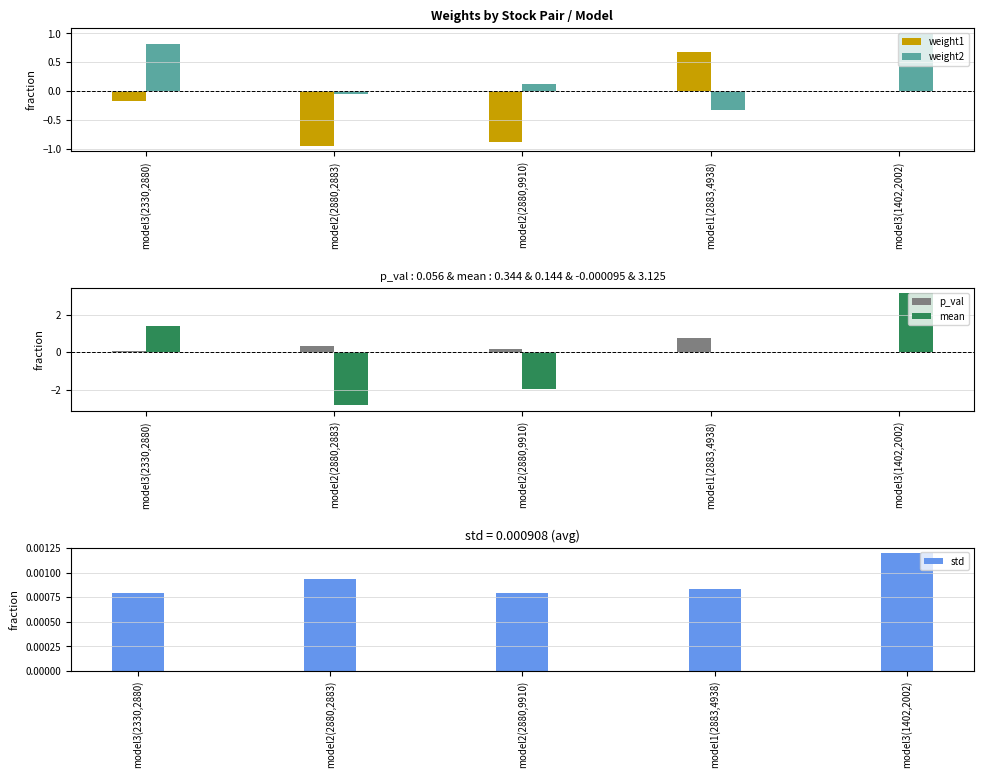

Which label corresponds to the largest value in the chart?

model3(1402,2002)